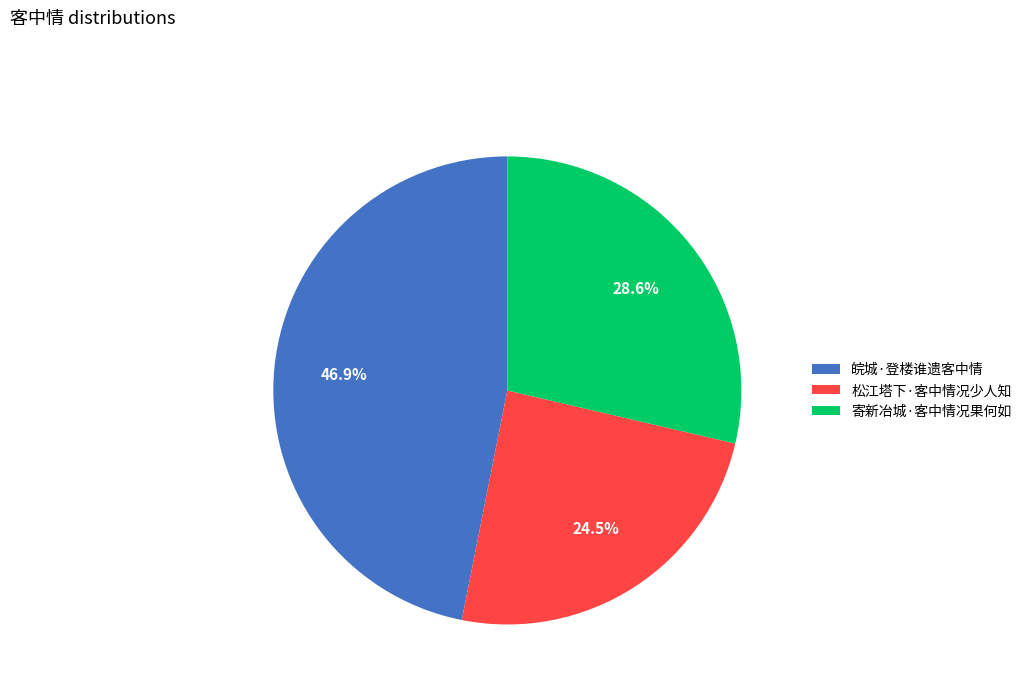

To the nearest percent, what portion does 皖城·登楼谁遗客中情 represent?

47%